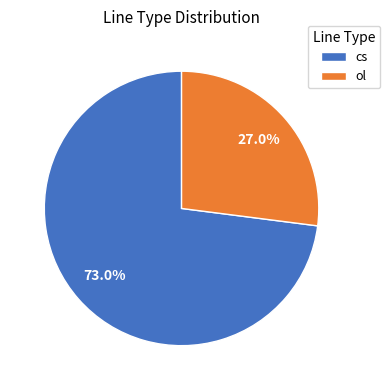

To the nearest percent, what is the difference between the ol and cs slice percentages?

46%